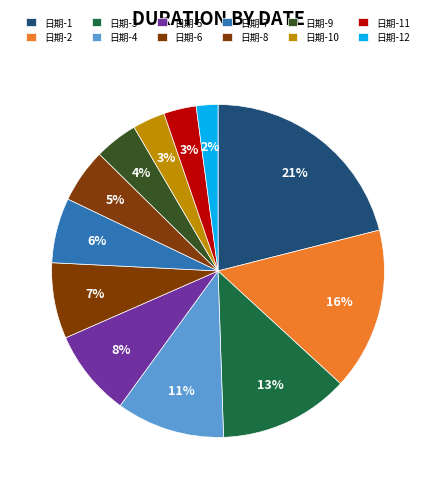

To the nearest percent, what is the average slice percentage?

8%